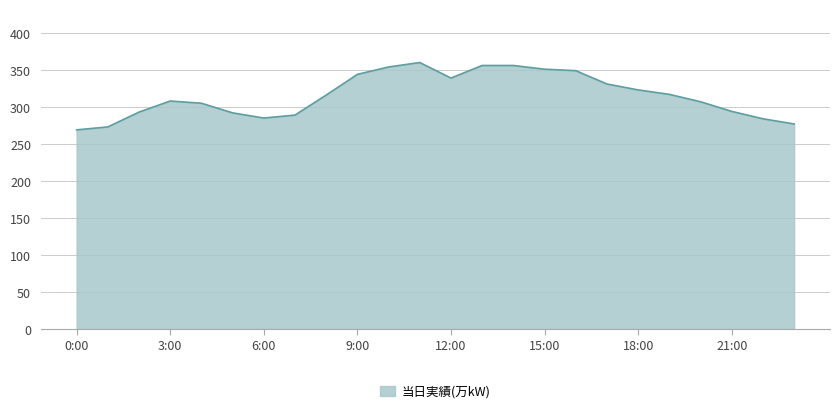

What is the maximum value shown in the chart?

360